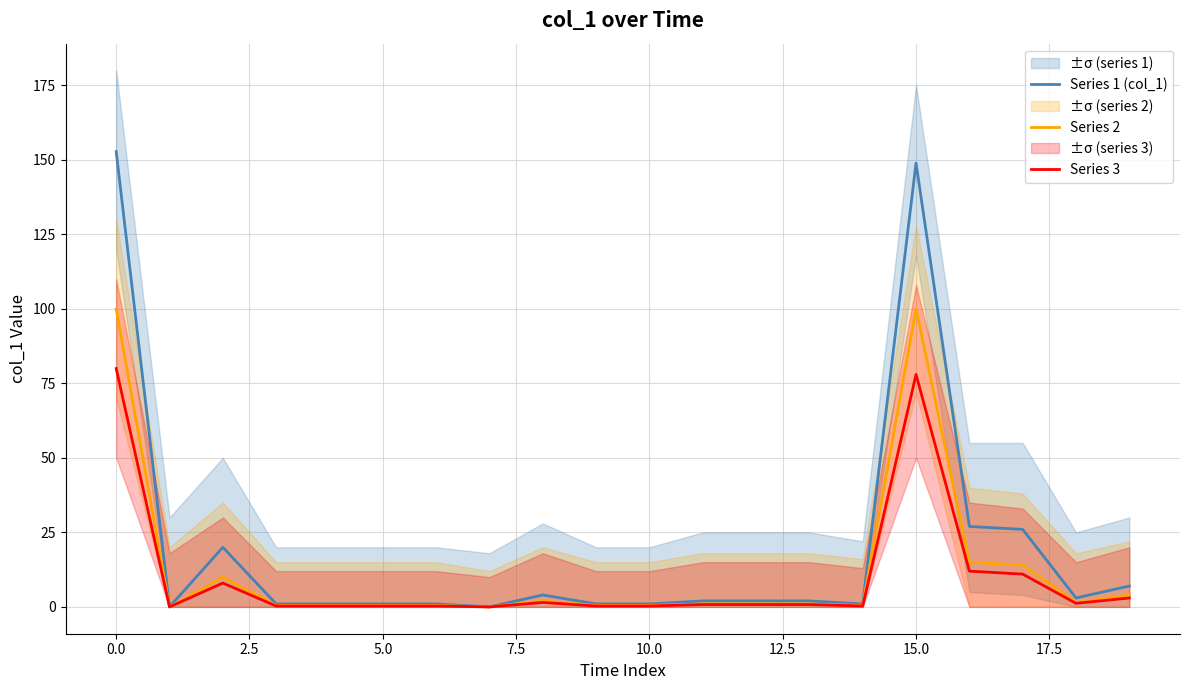

How many values in the Series 1 (col_1) series are below 2?

9